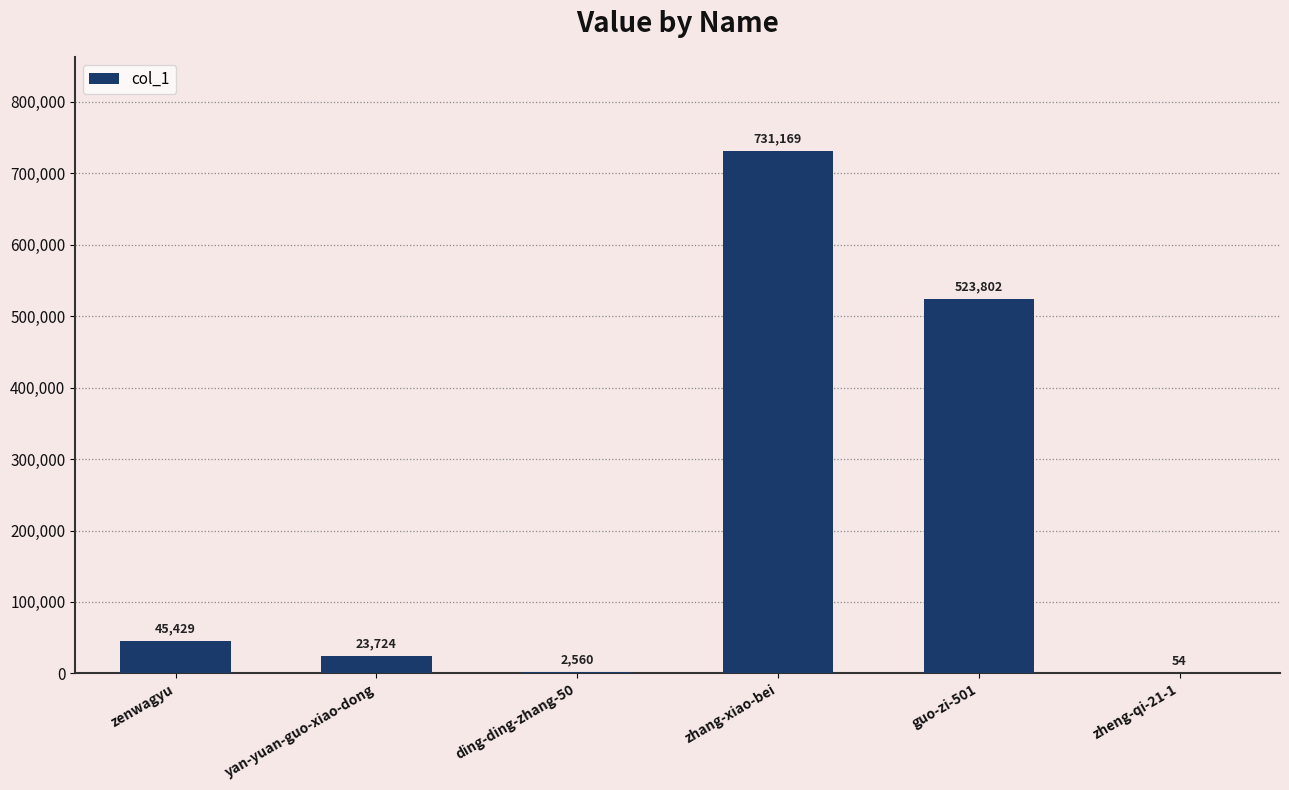

Reading right to left, transcribe all the data shown in this chart.

zheng-qi-21-1=54	guo-zi-501=523802	zhang-xiao-bei=731169	ding-ding-zhang-50=2560	yan-yuan-guo-xiao-dong=23724	zenwagyu=45429